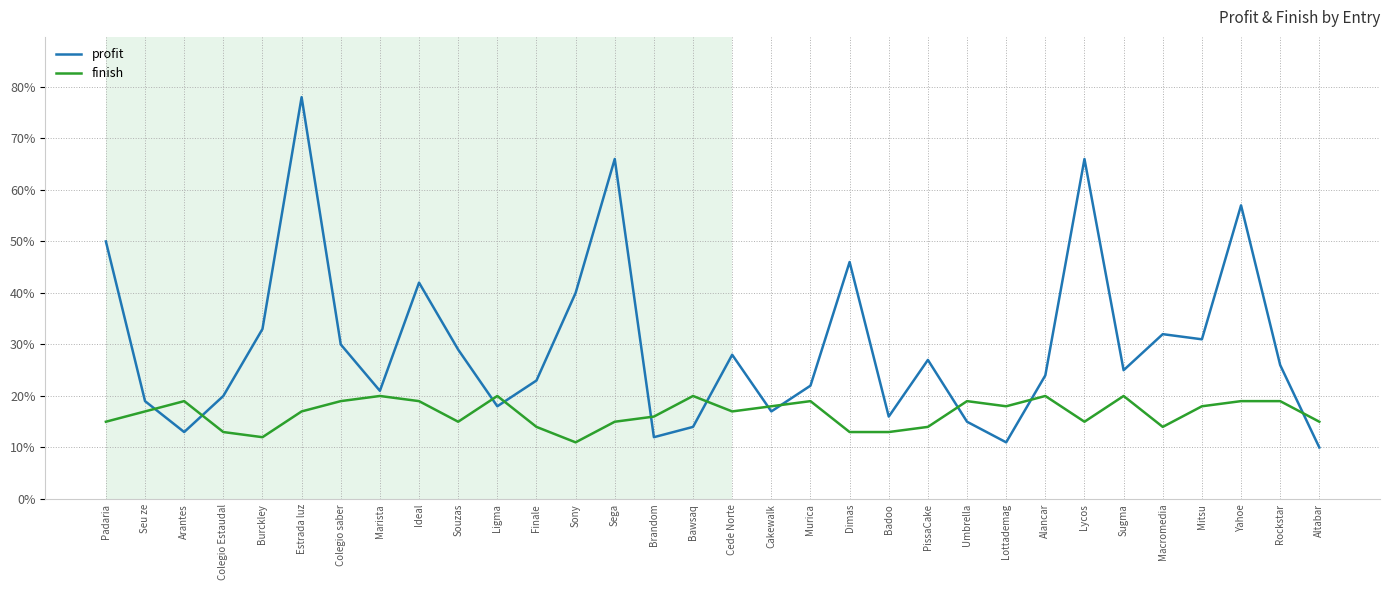

Where is the first local maximum for profit?

Estrada luz